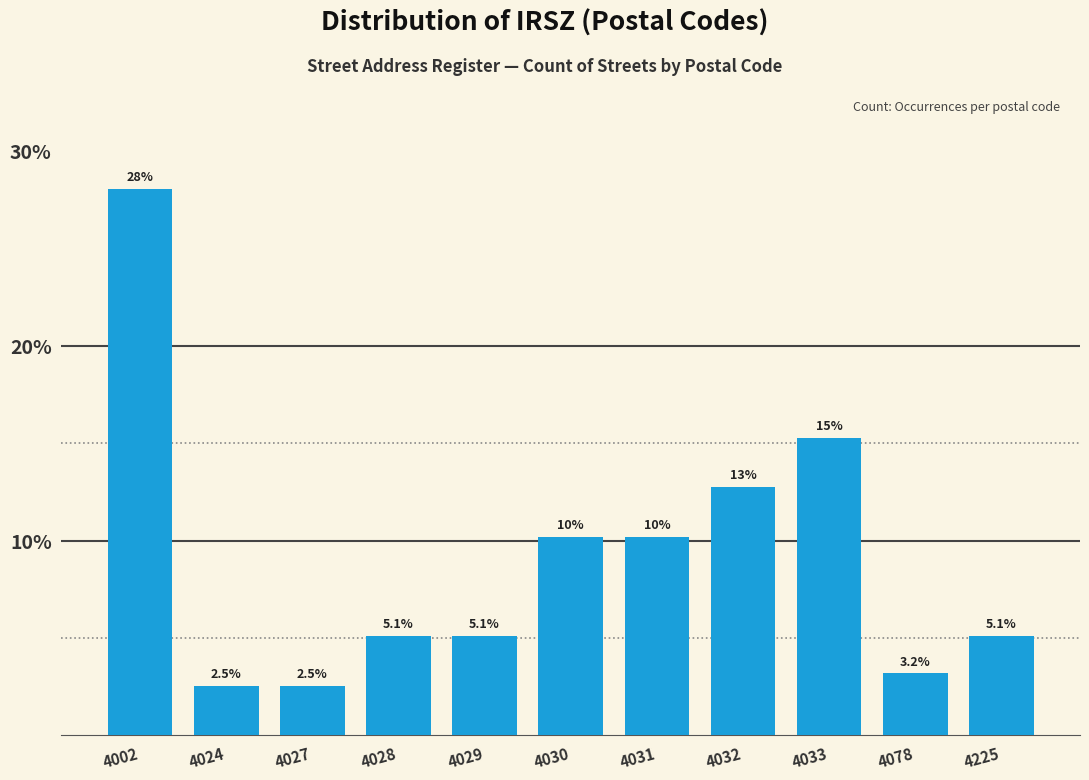

Reading left to right, list all the values displayed in this chart.

4002=28.0	4024=2.5	4027=2.5	4028=5.1	4029=5.1	4030=10.2	4031=10.2	4032=12.7	4033=15.3	4078=3.2	4225=5.1